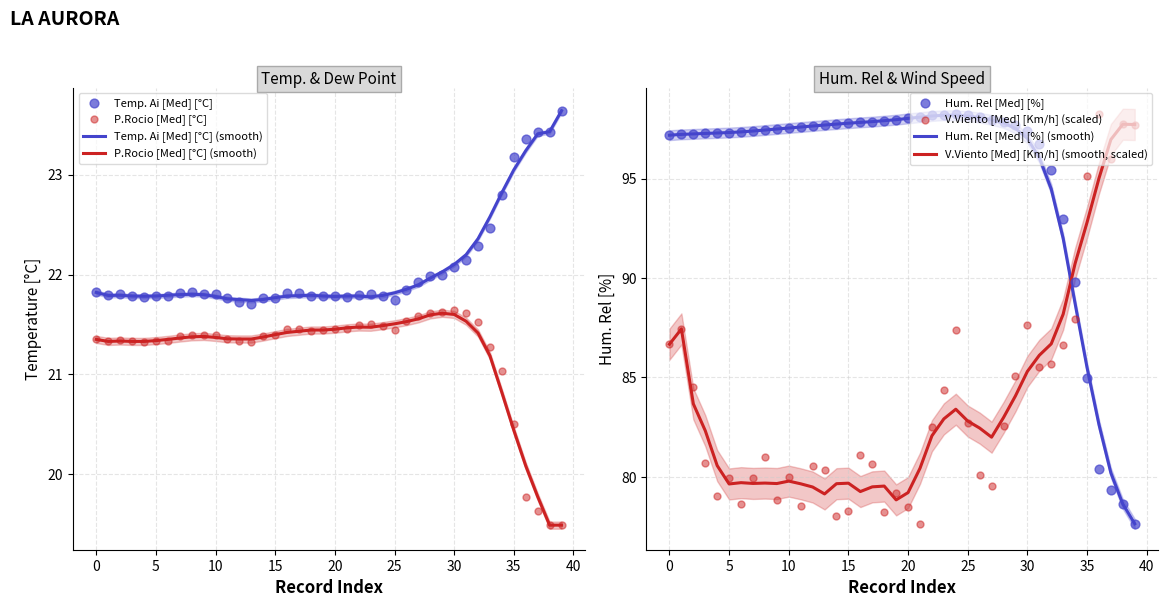

What is the total value across all series at 21?

218.9